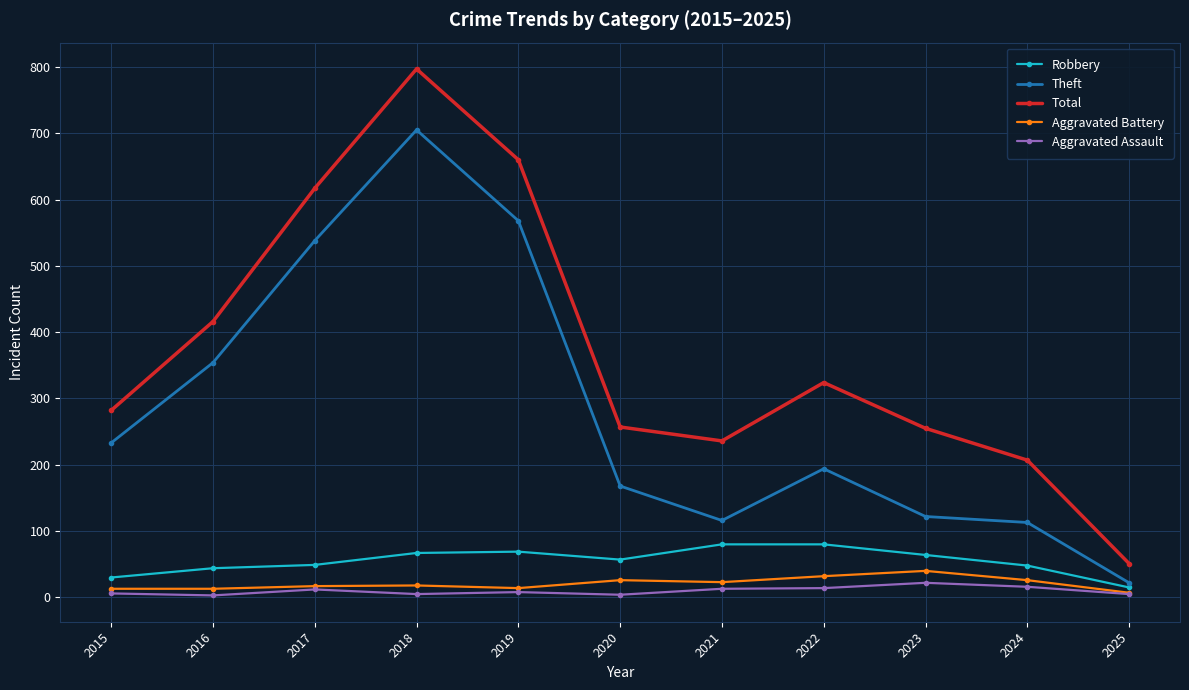

In Aggravated Assault, how many points are lower than both neighbors (excluding endpoints)?

3